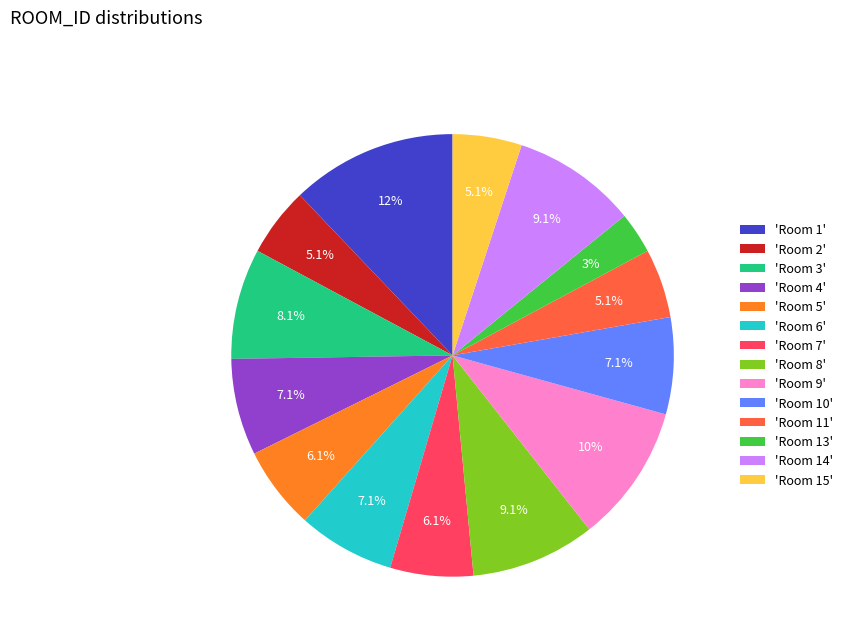

To the nearest percent, what is the average slice percentage?

7%